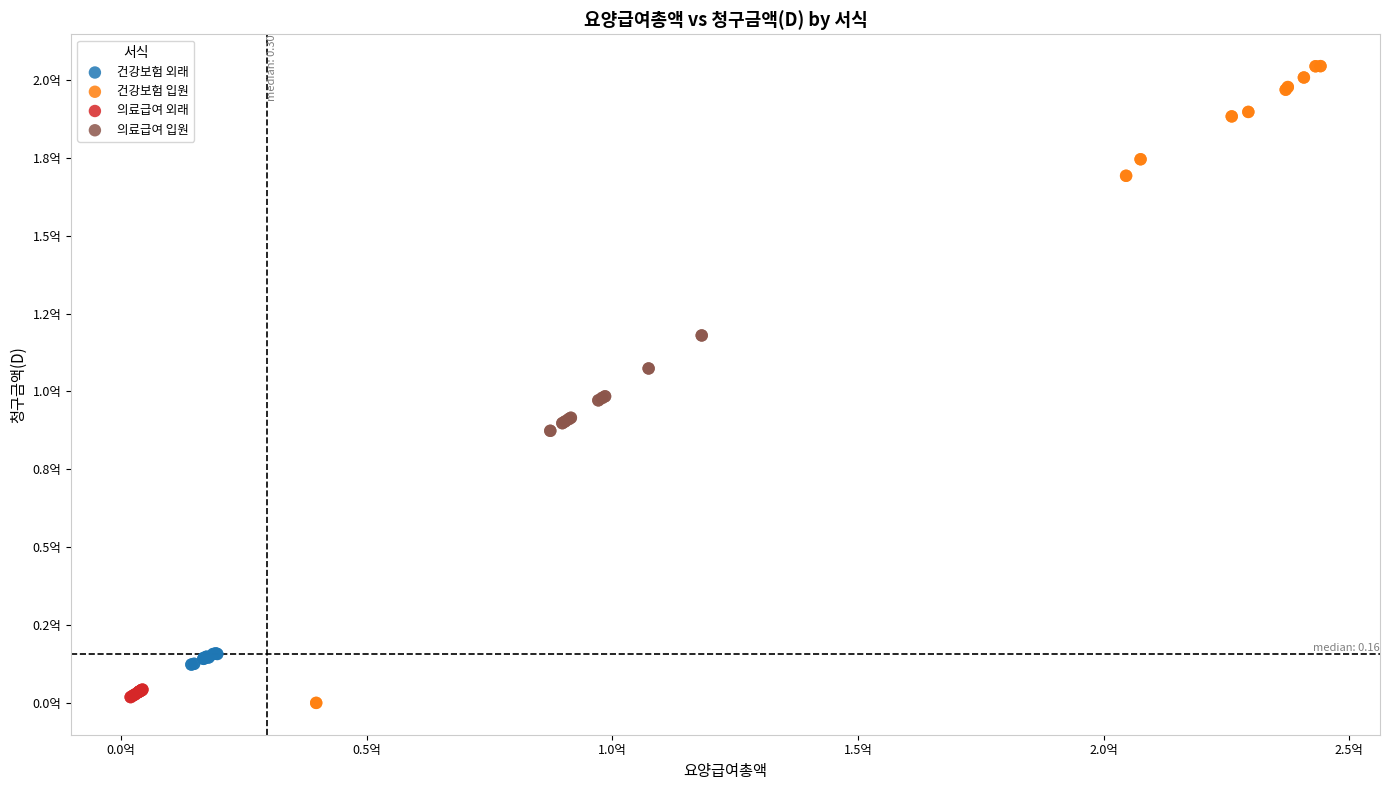

Which series contains the lowest Y value?

건강보험 입원